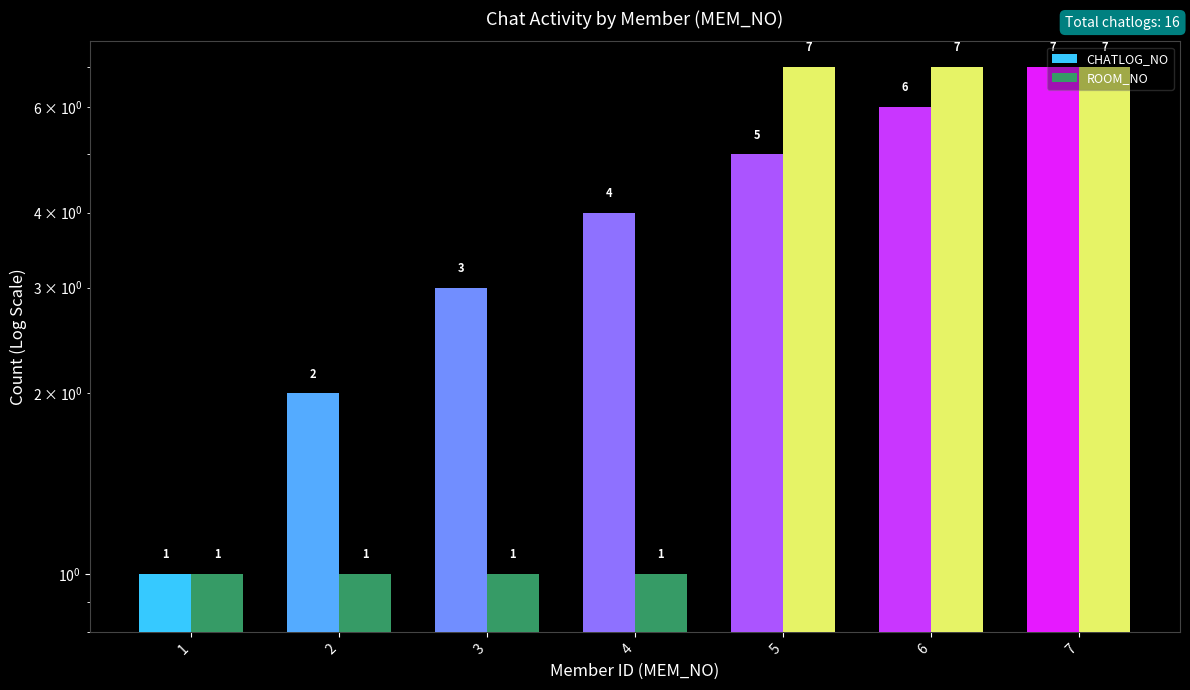

What is the smallest value displayed?

1